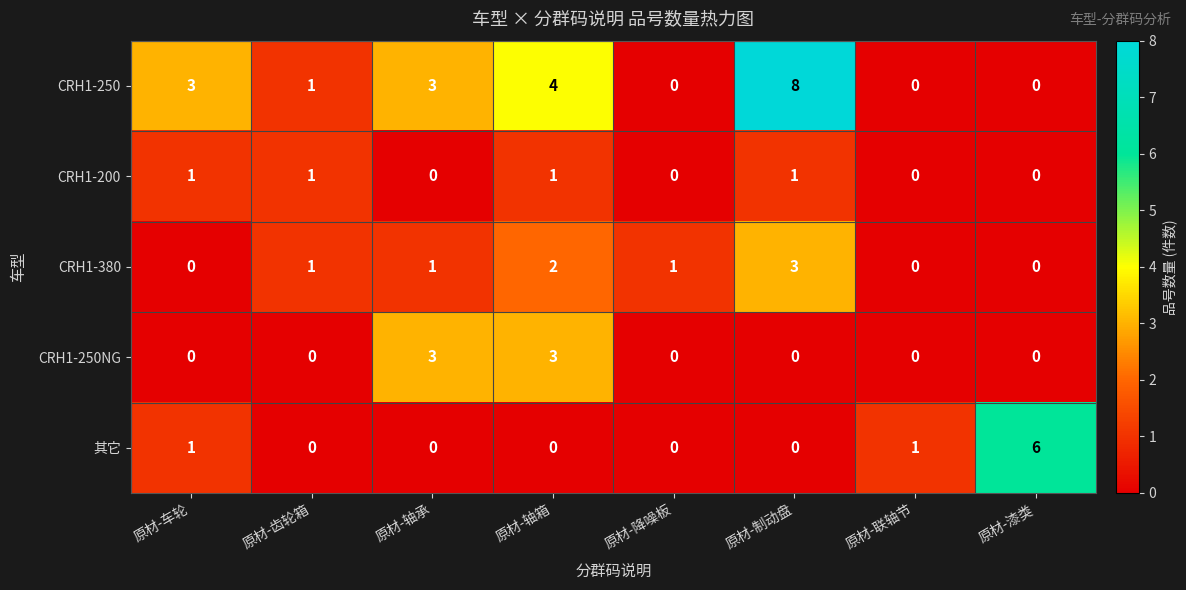

At 原材-轴箱, list the series in order from smallest to largest.

其它, CRH1-200, CRH1-380, CRH1-250NG, CRH1-250